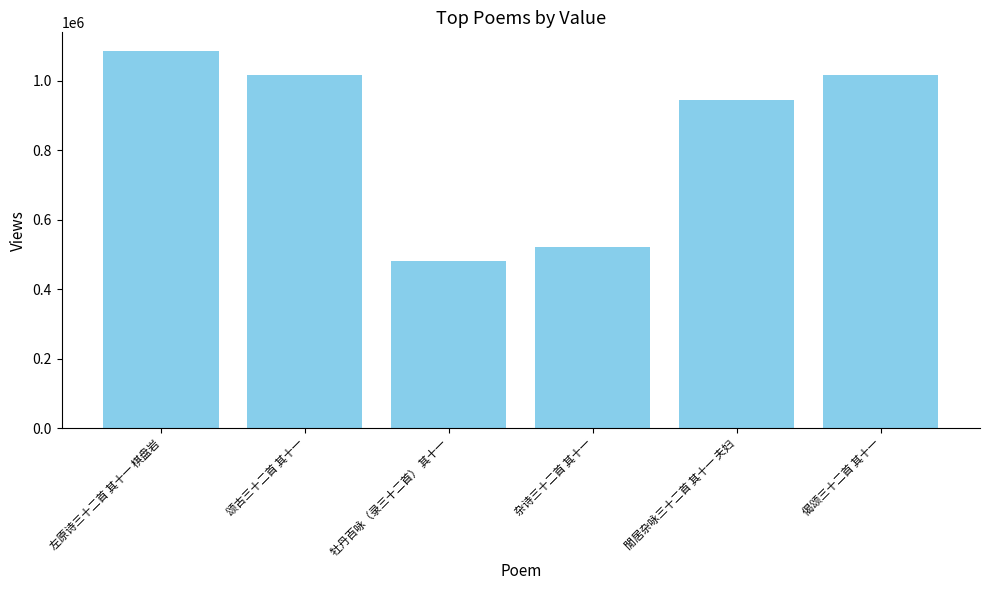

What is the difference between the maximum and minimum values?

604227